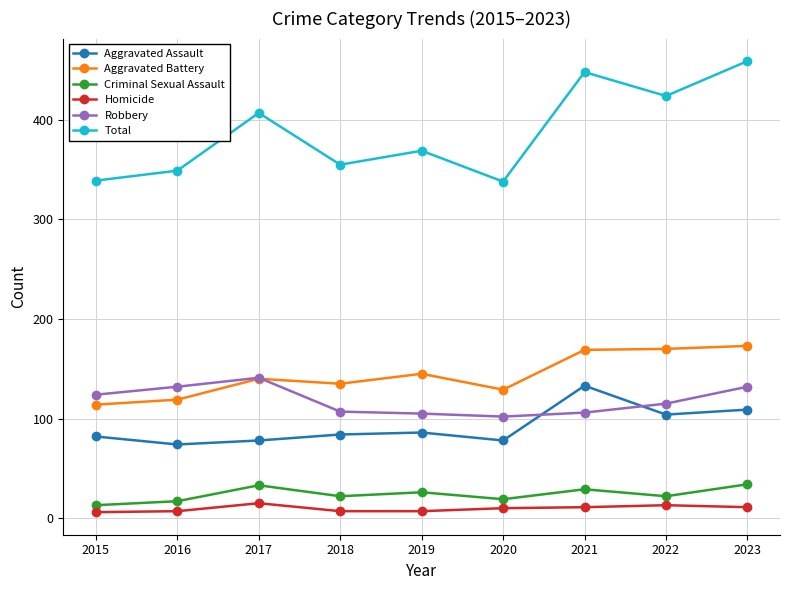

What is the value of the Aggravated Battery point at the 1st from the left?

114